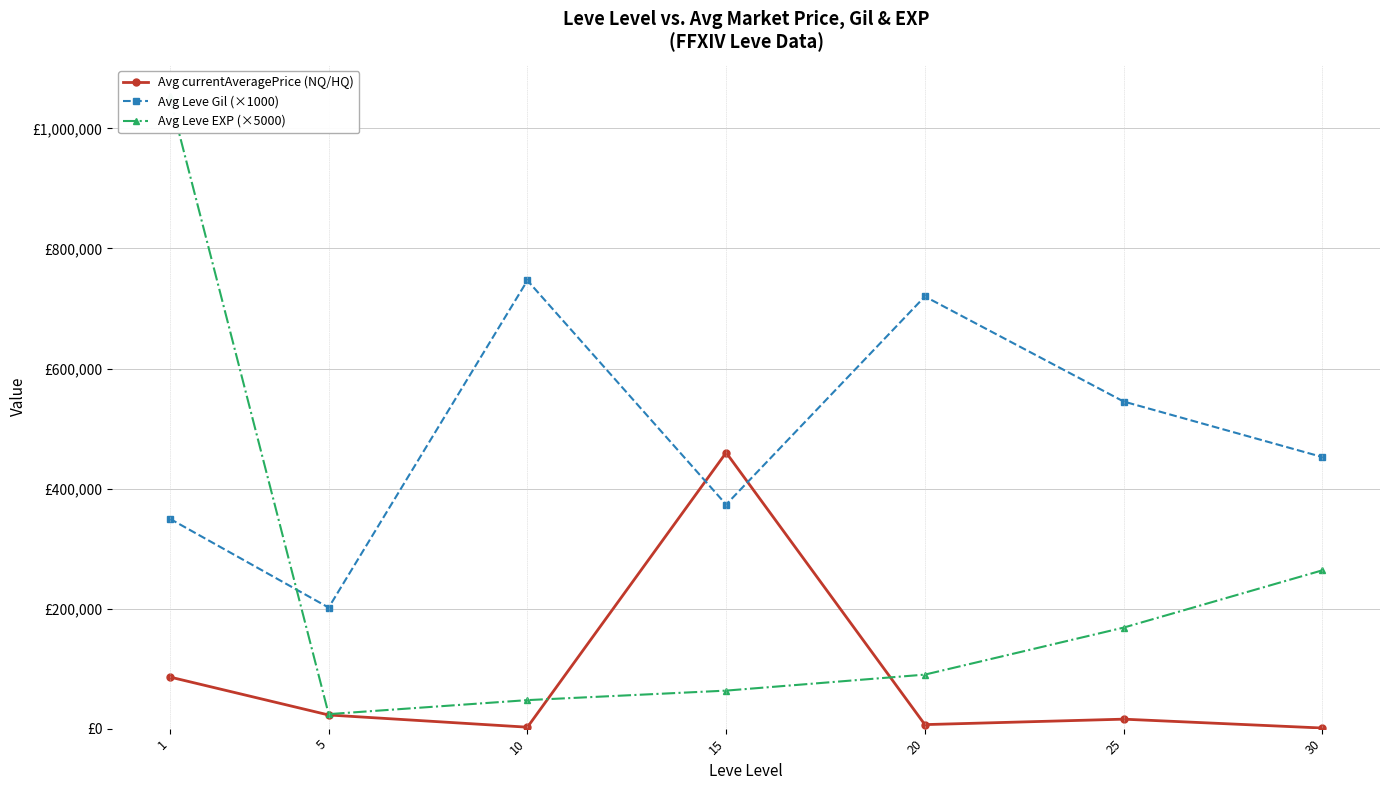

What value does the Avg Leve EXP (×5000) series have at 30?

263750.0